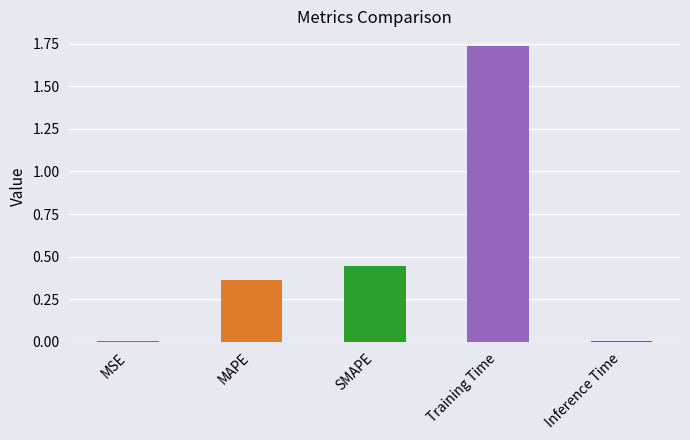

What is the sum of all values?

2.6